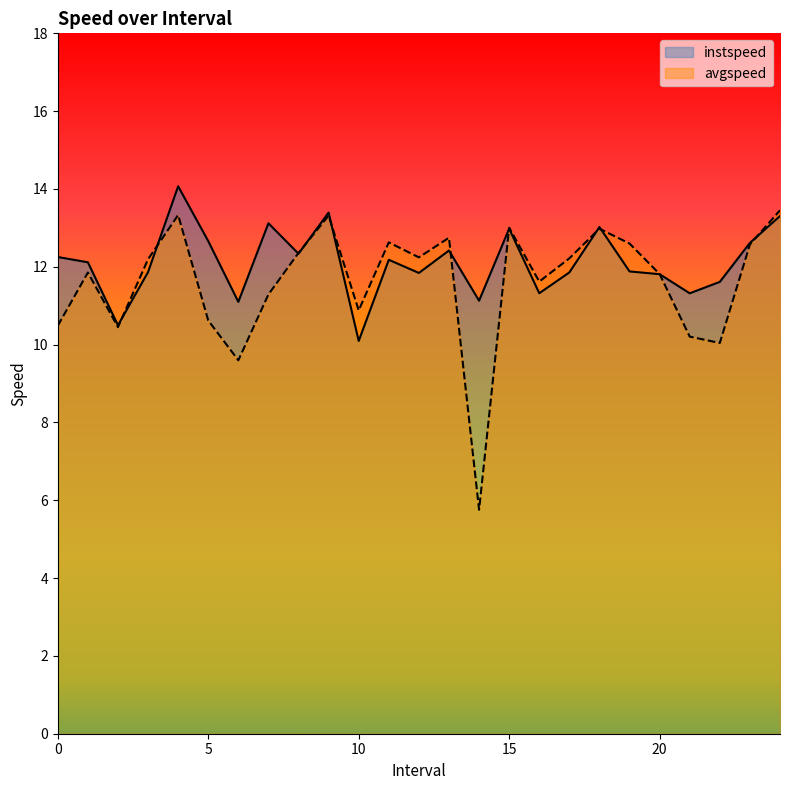

The value of avgspeed at 20 is 11.8. True or false?

True